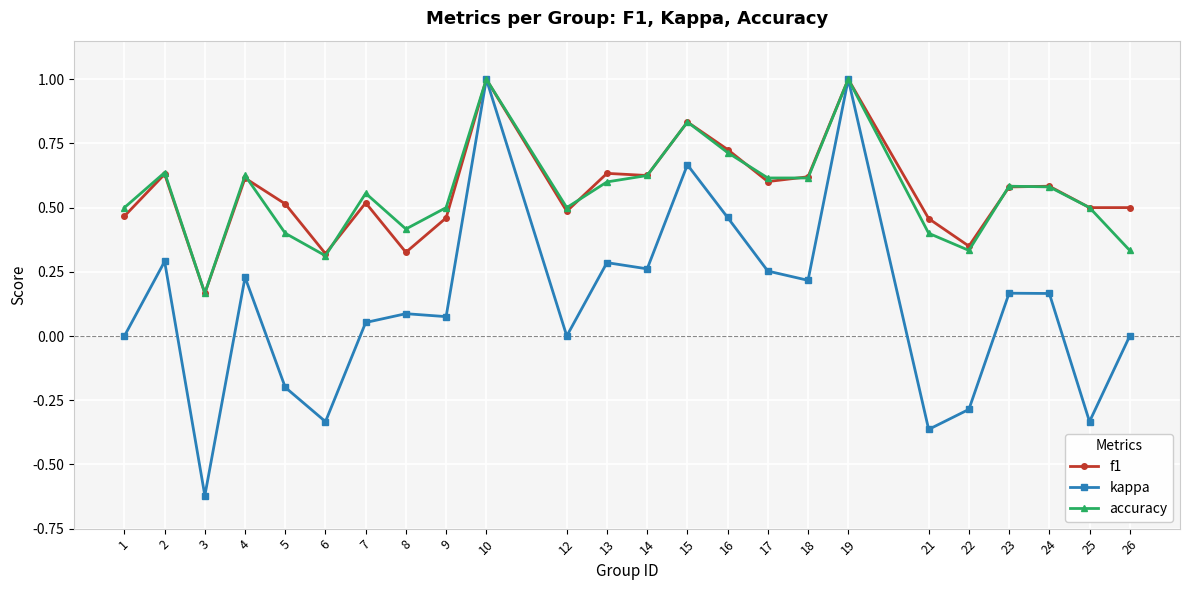

Is it true that f1 equals 1.0 at 10?

True